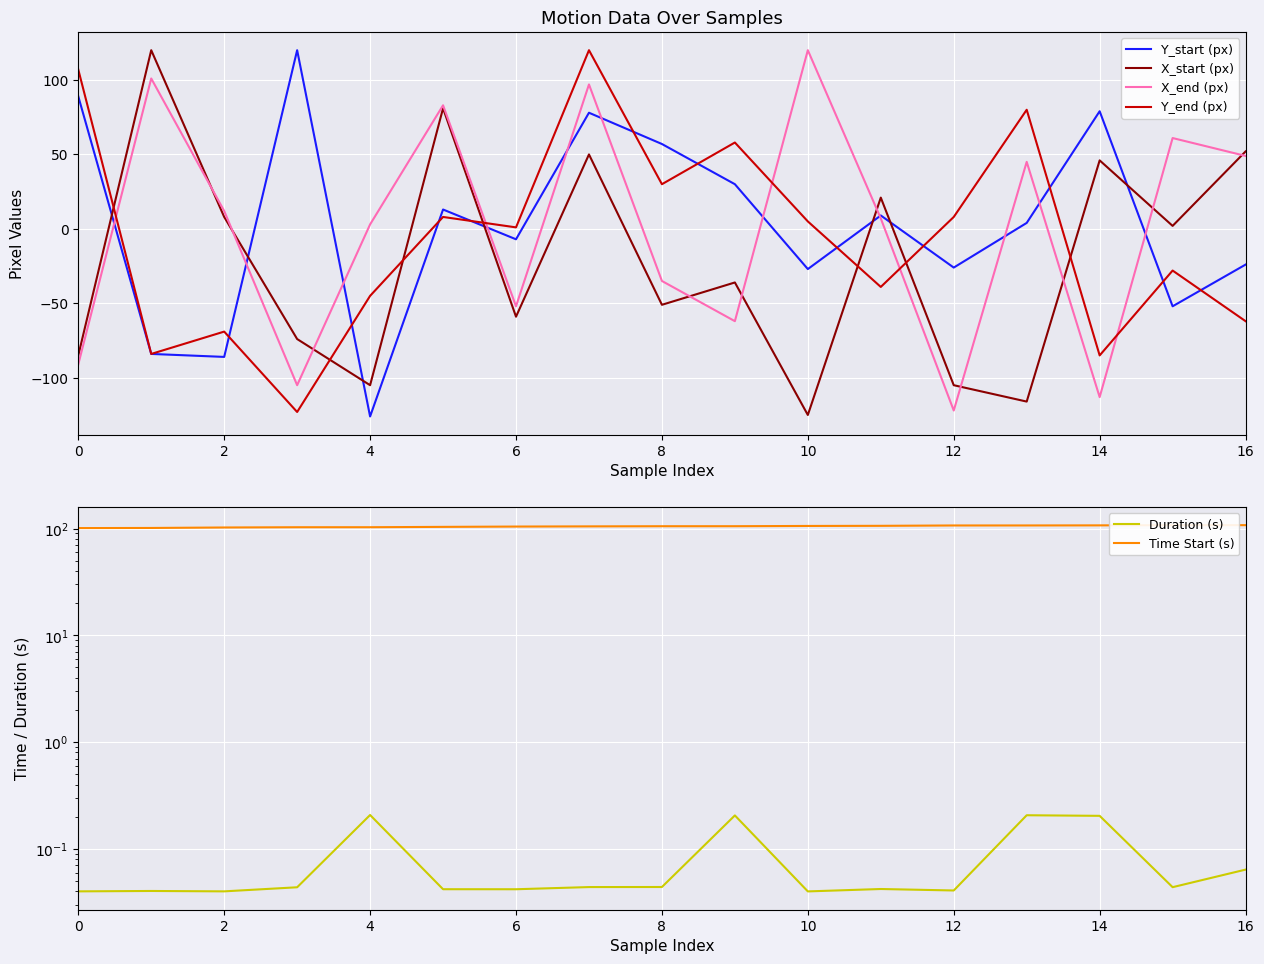

What is the minimum value for X_start (px)?

-125